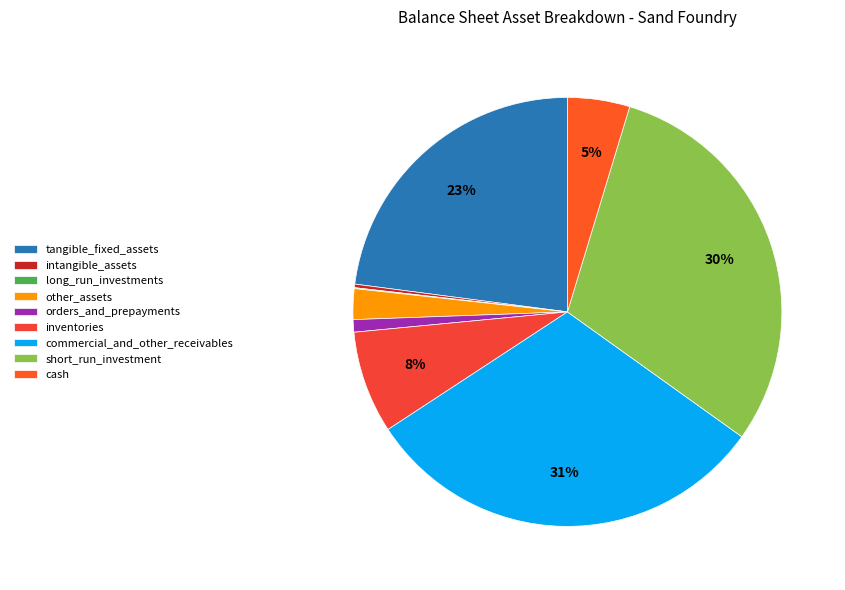

Is there any slice that represents more than half of the pie?

No